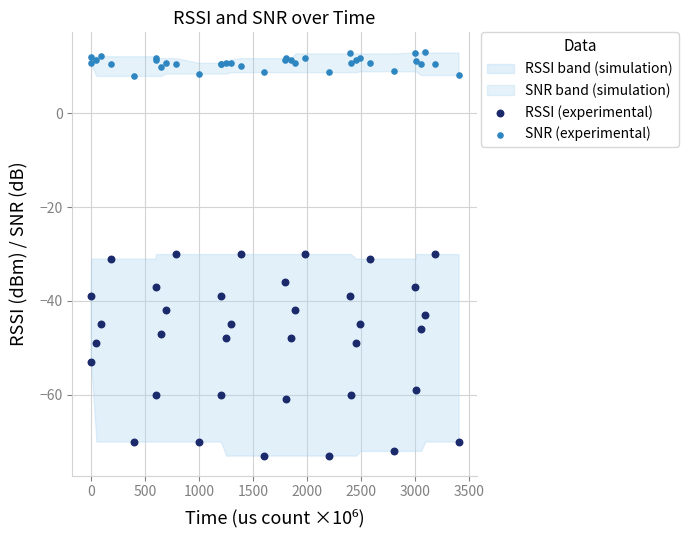

What is the X range (max minus min) for the scatter plot?

3399.8